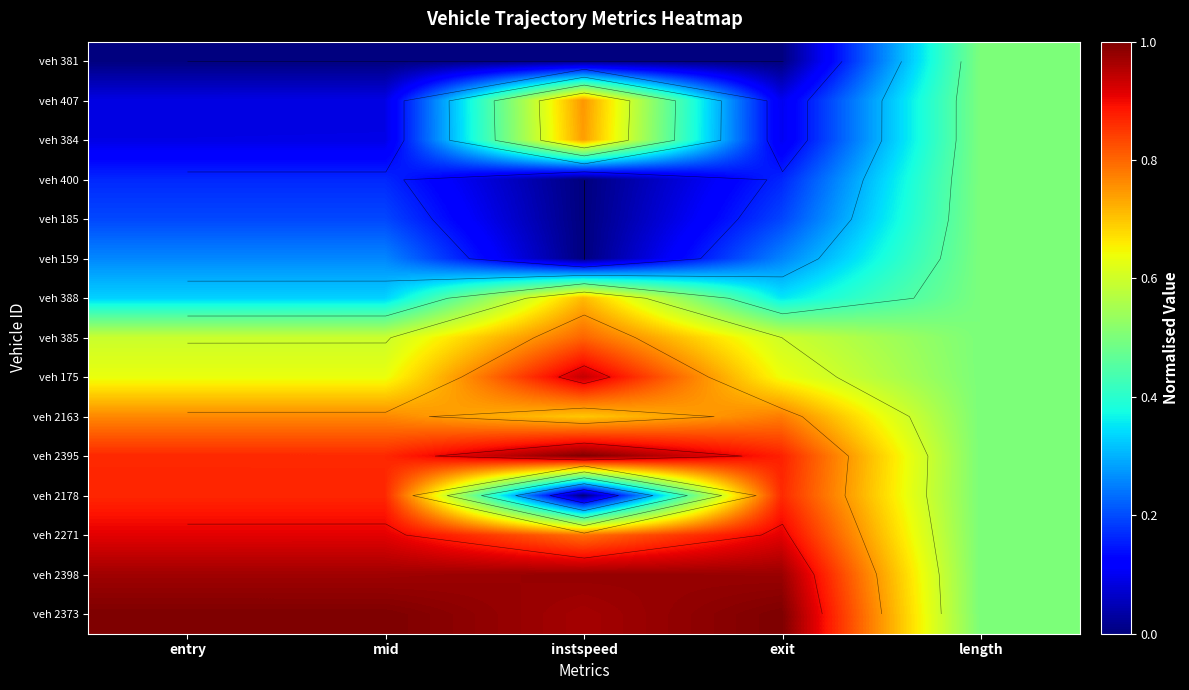

The value of veh 175 at instspeed is 0.9. True or false?

True